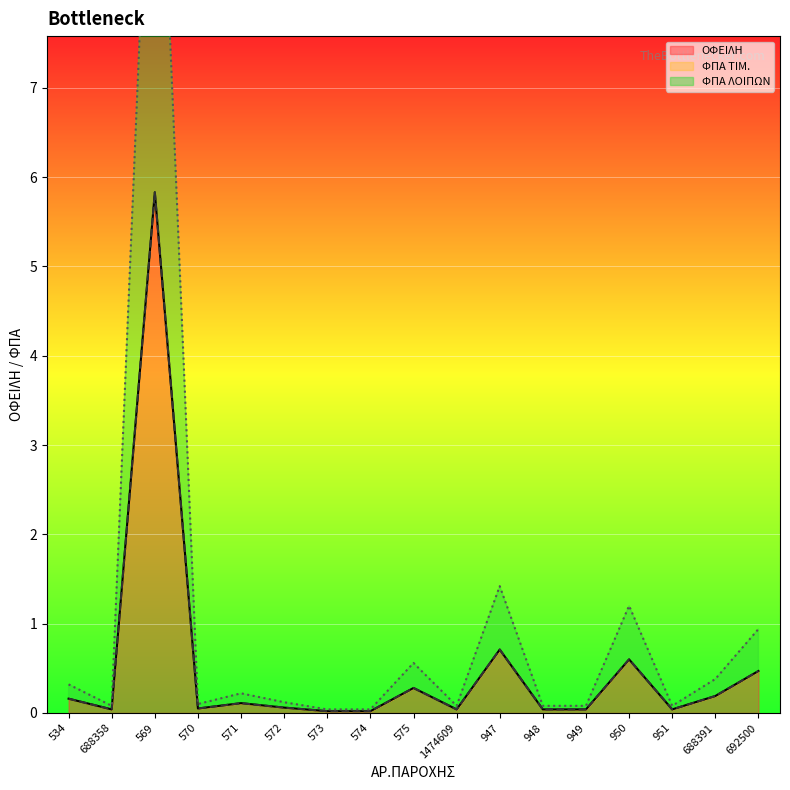

What position from the right is 951?

3